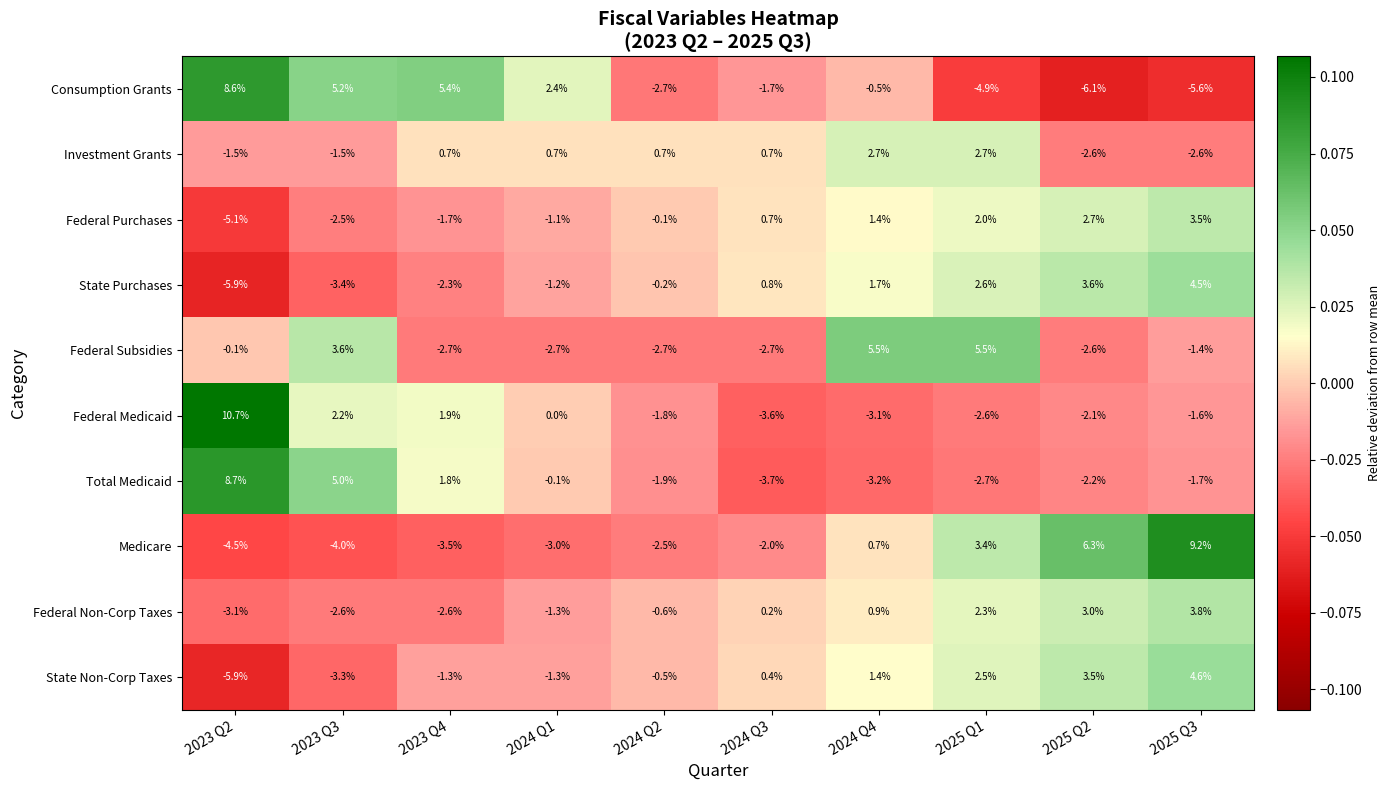

What is the greatest value displayed?

10.7